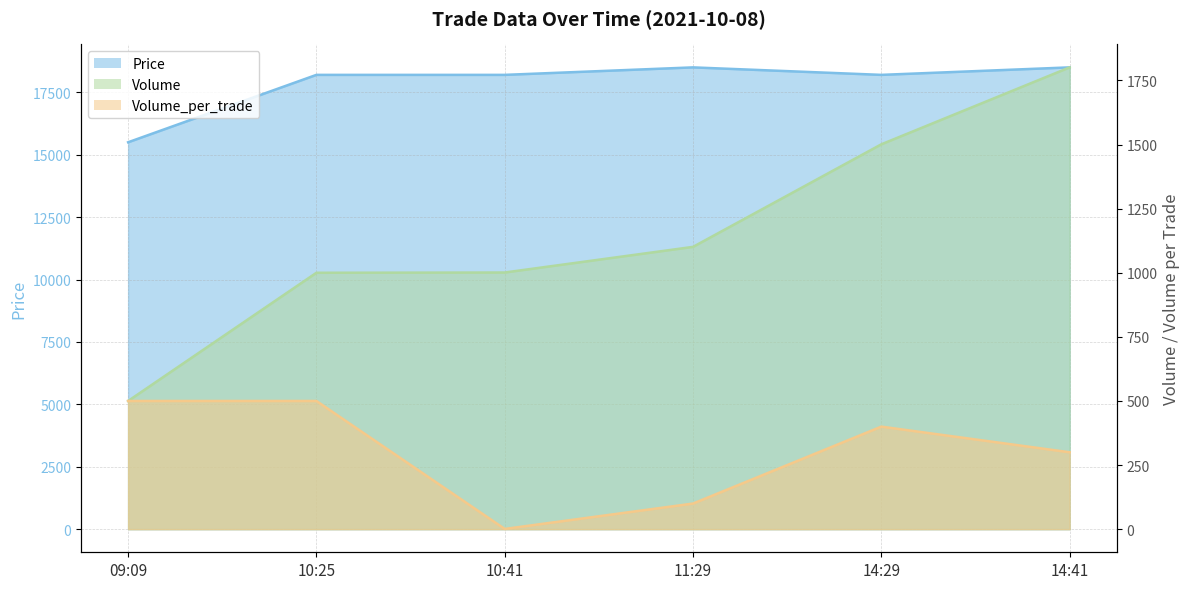

Which category has the lowest value in the Volume_per_trade series?

10:41